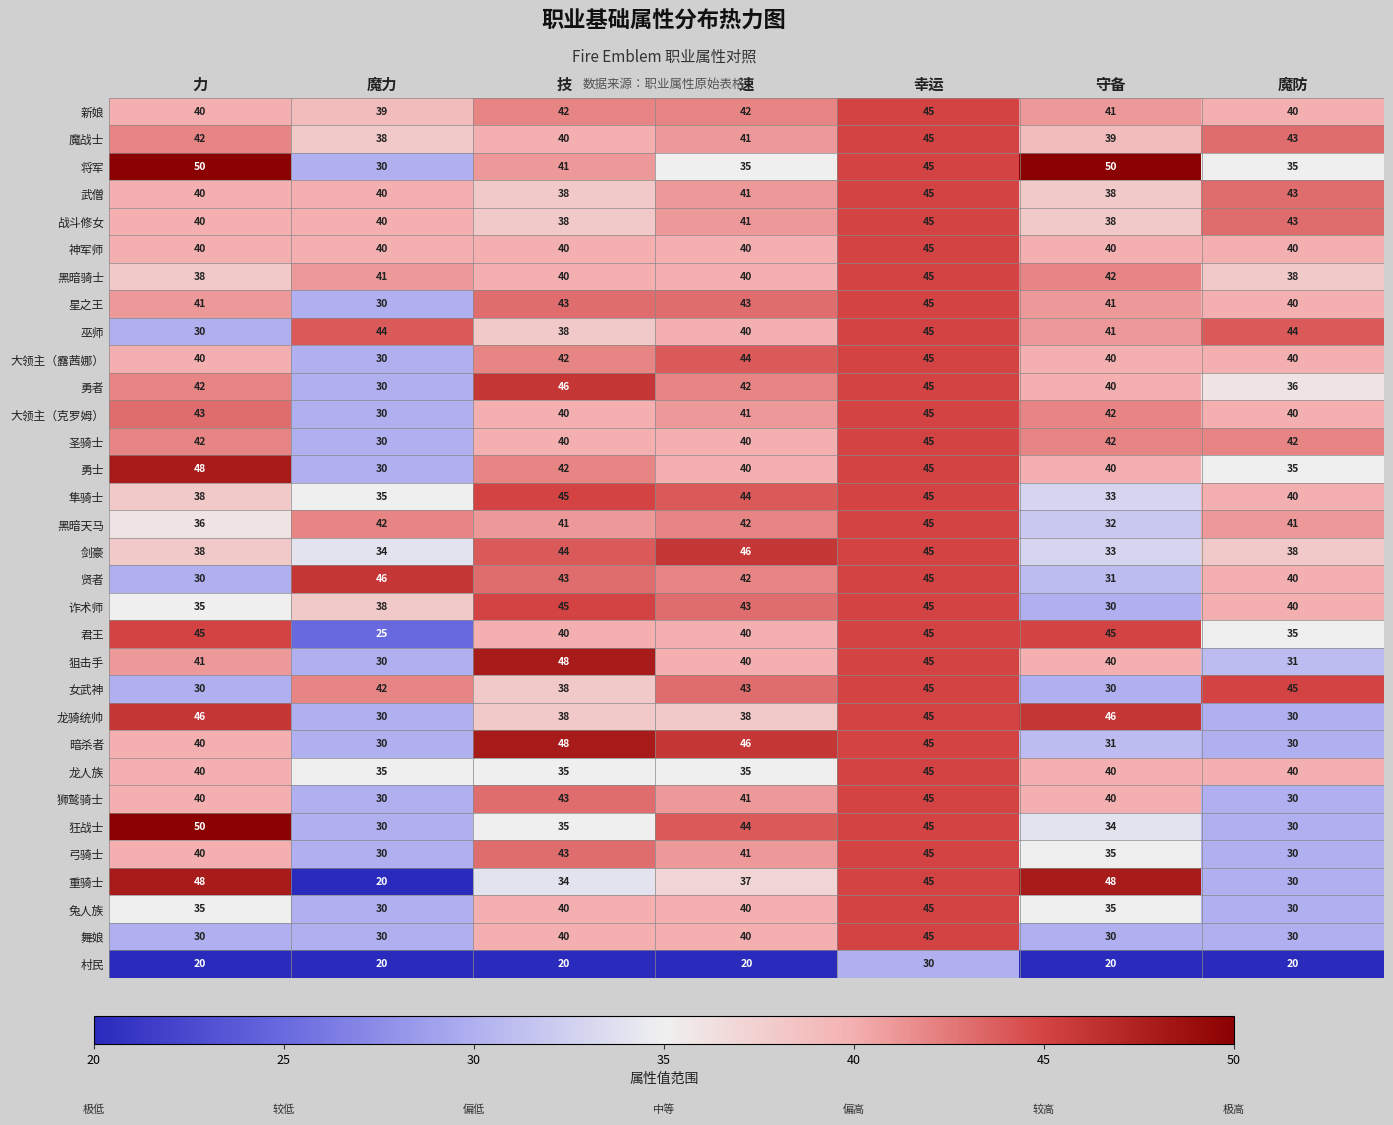

What is the greatest value displayed?

50